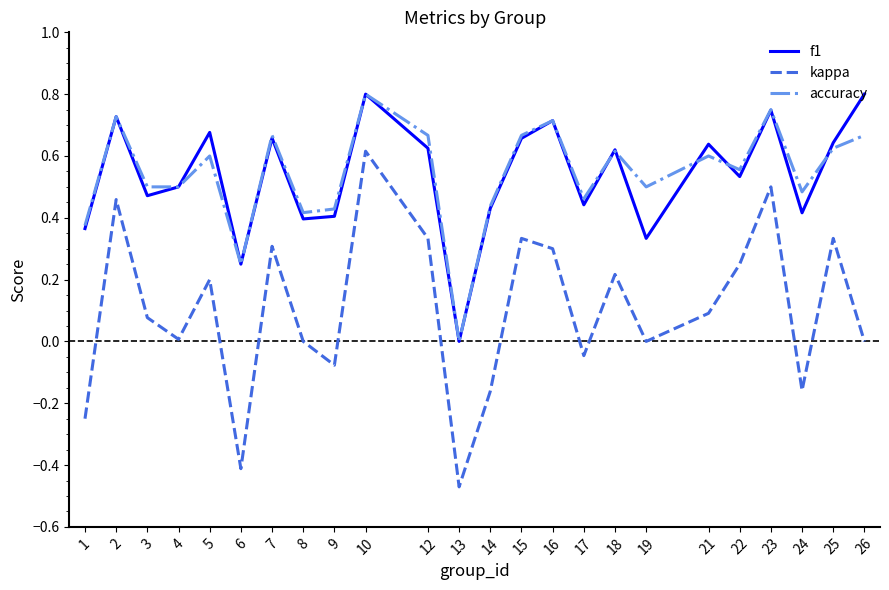

Is it true that kappa equals 0.3 at 16?

True